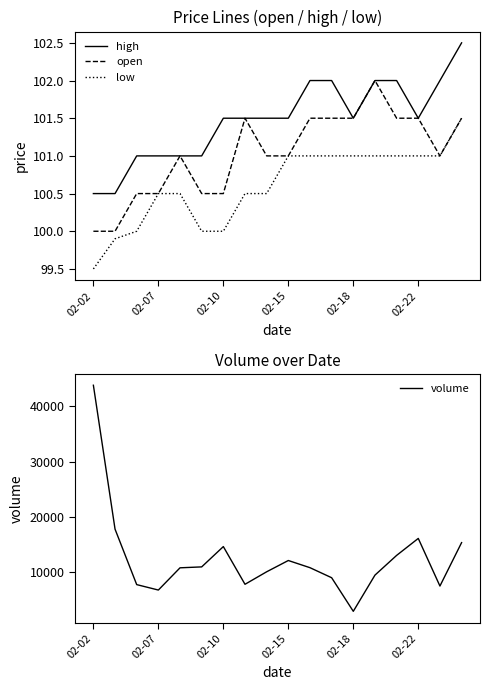

What is the value of the high point at the 1st from the left?

100.5